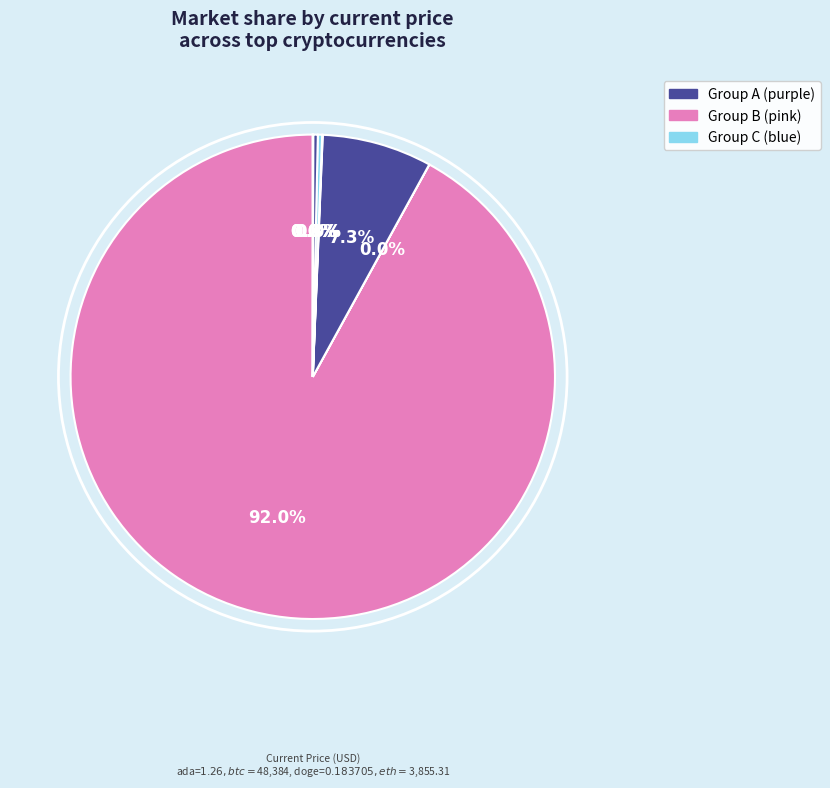

To the nearest percent, what is the average slice percentage?

12%